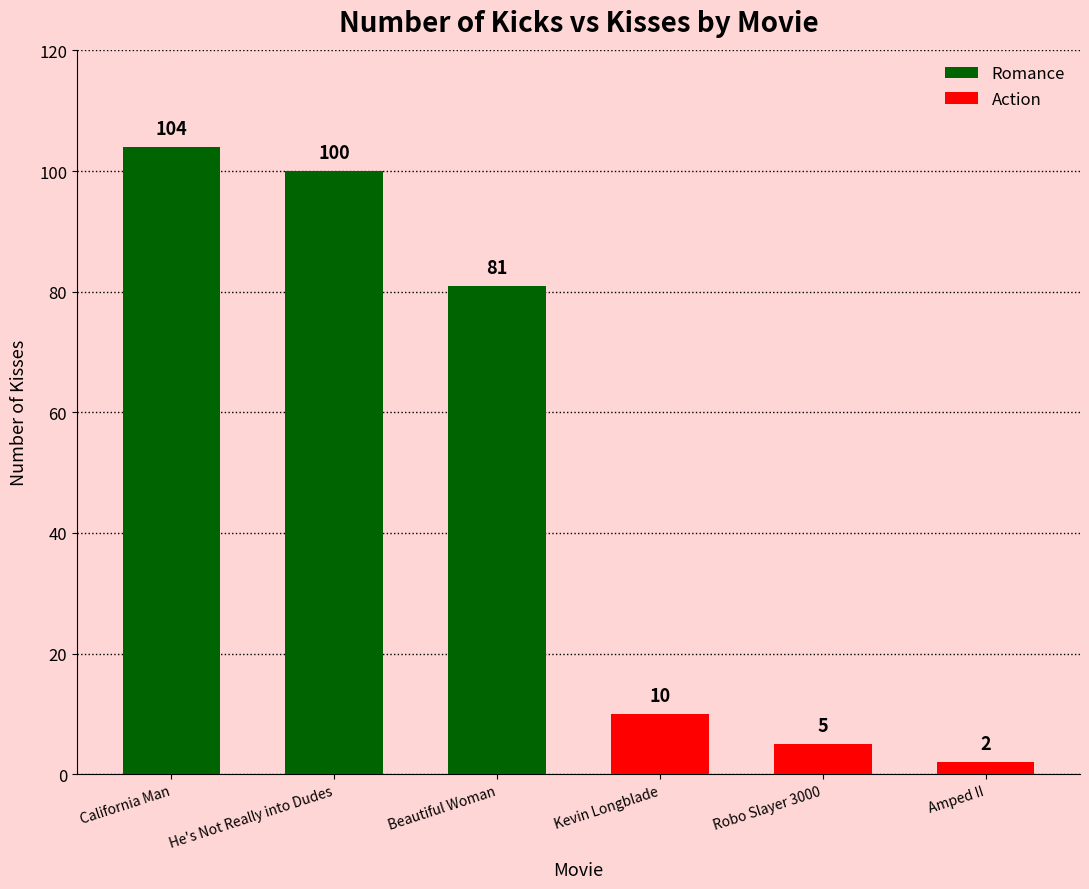

What is the greatest value displayed?

104